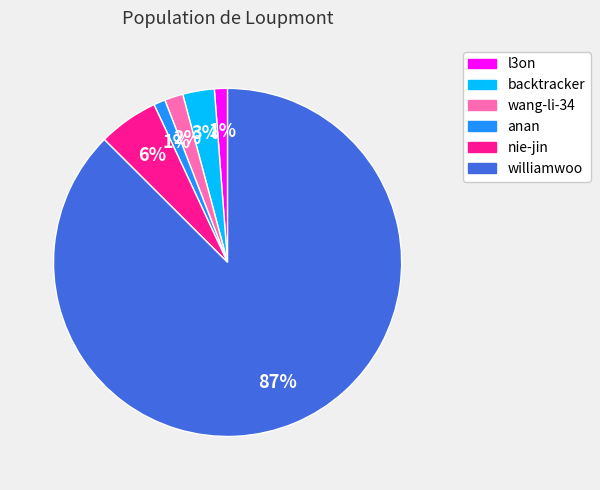

Which category has the biggest portion of the pie?

williamwoo